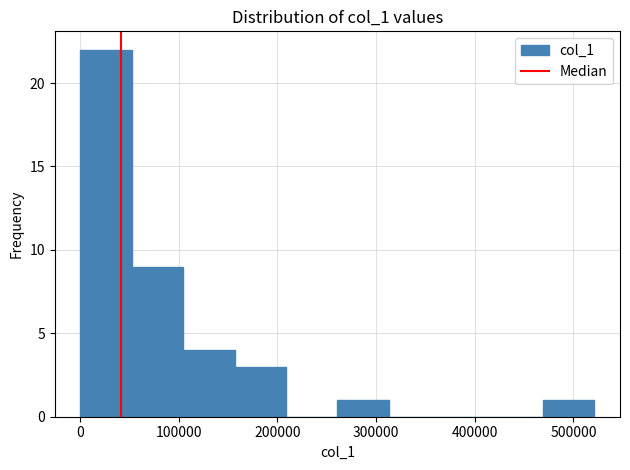

What is the height of the bar covering 0 to 50000 on the x-axis? Neither the bar edges nor the heights are printed on the chart, so give them approximately, as read against the axes.

22